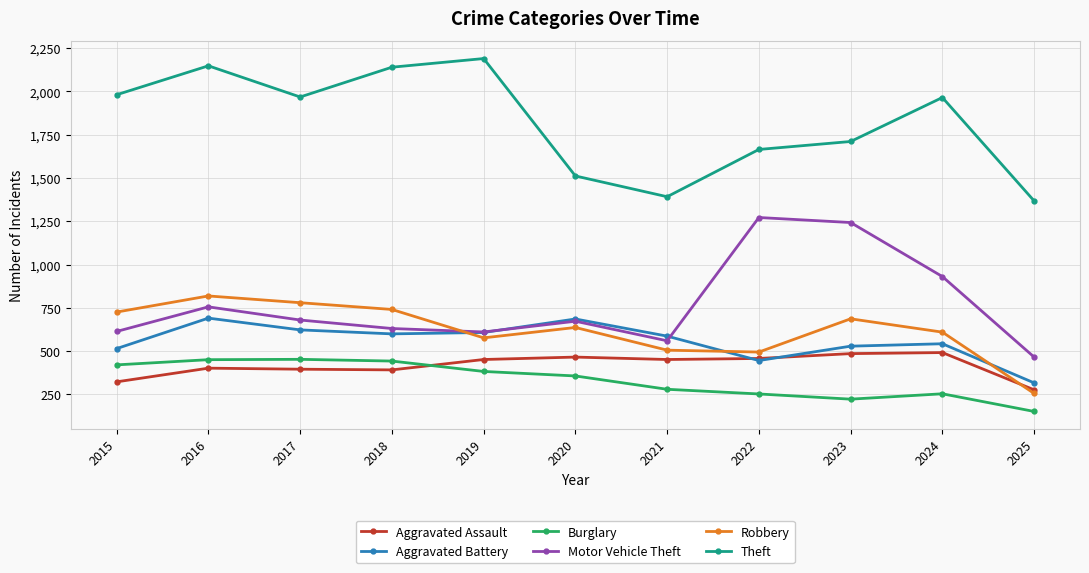

What is the total value across all series at 2024?

4795